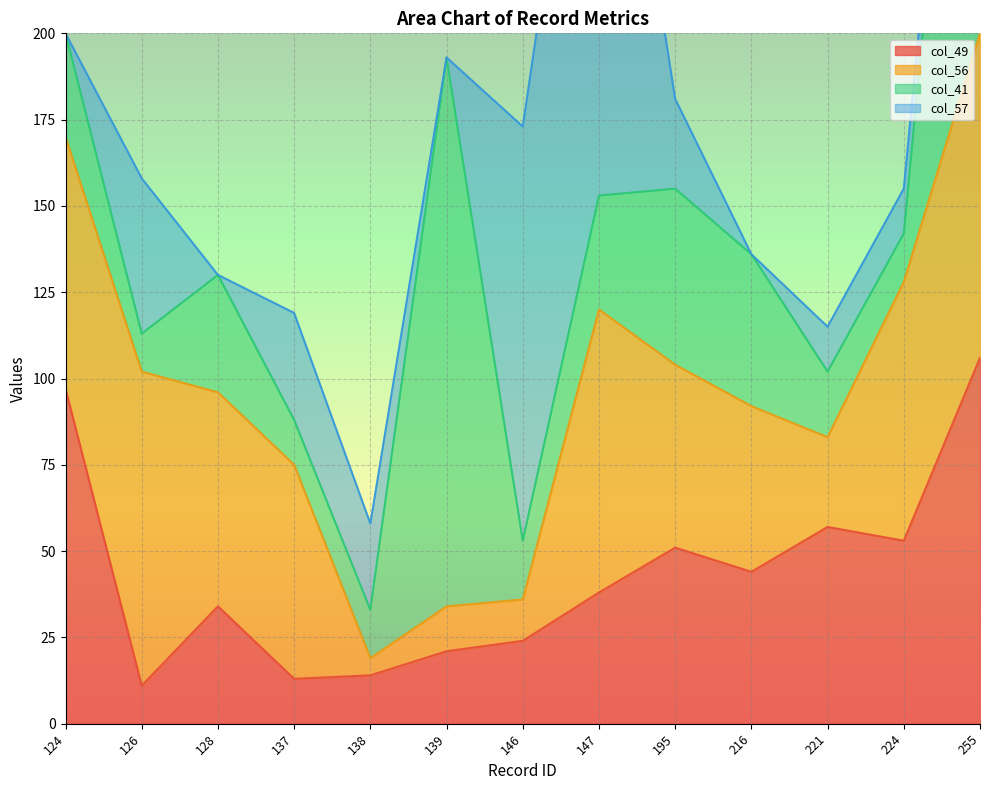

True or false: col_57 has more than 2 points higher than both neighbors.

True